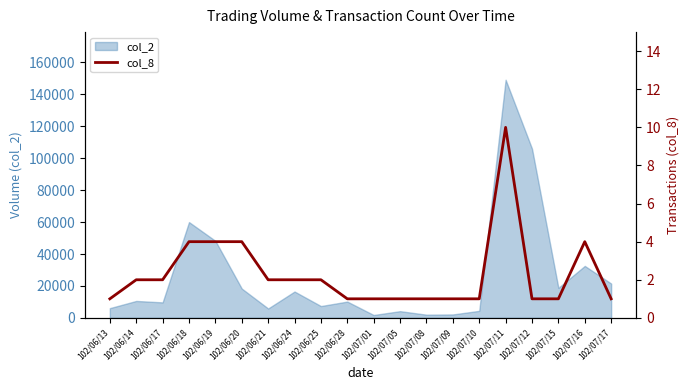

The chart shows a value of 0 at 102/07/09. True or false?

False